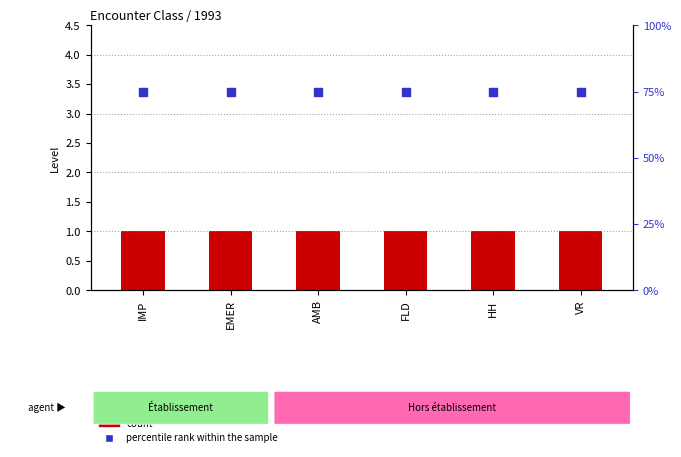

What are all the series names shown in the legend?

count, percentile rank within the sample